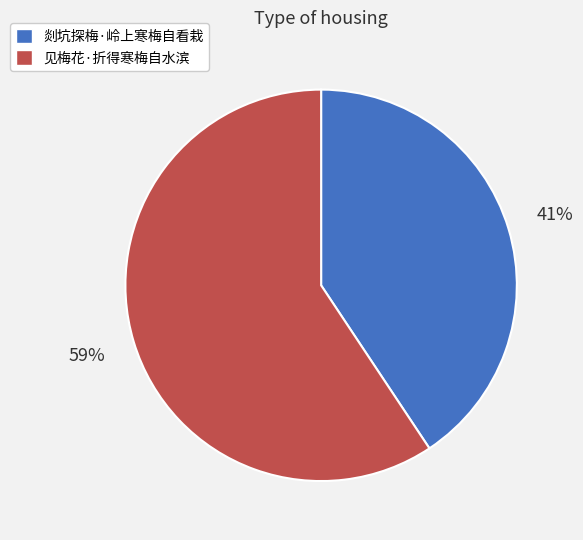

The 剡坑探梅·岭上寒梅自看栽 slice represents 32% of the pie. True or false?

False